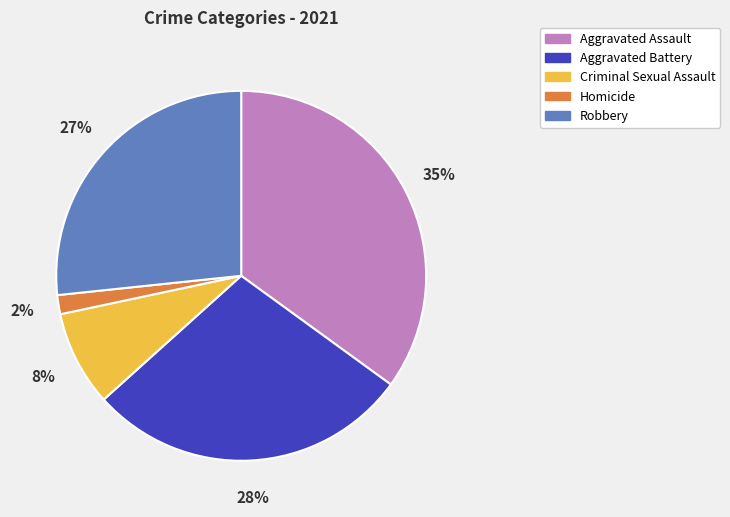

How many slices are in this pie chart?

5